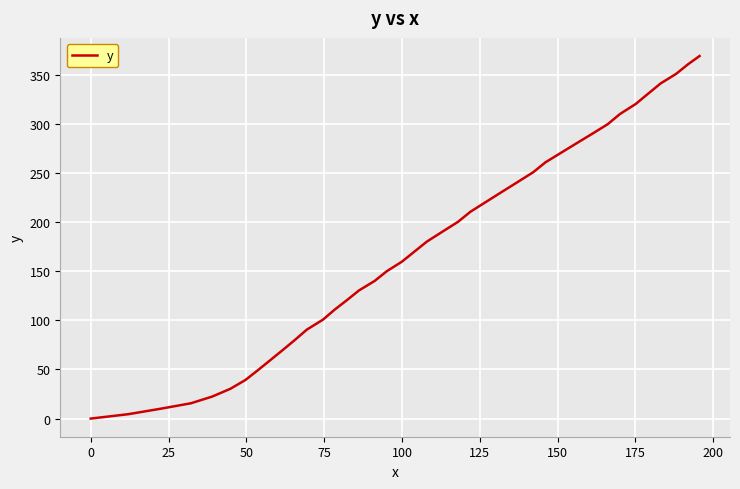

What is the difference between the maximum and minimum values?

369.1